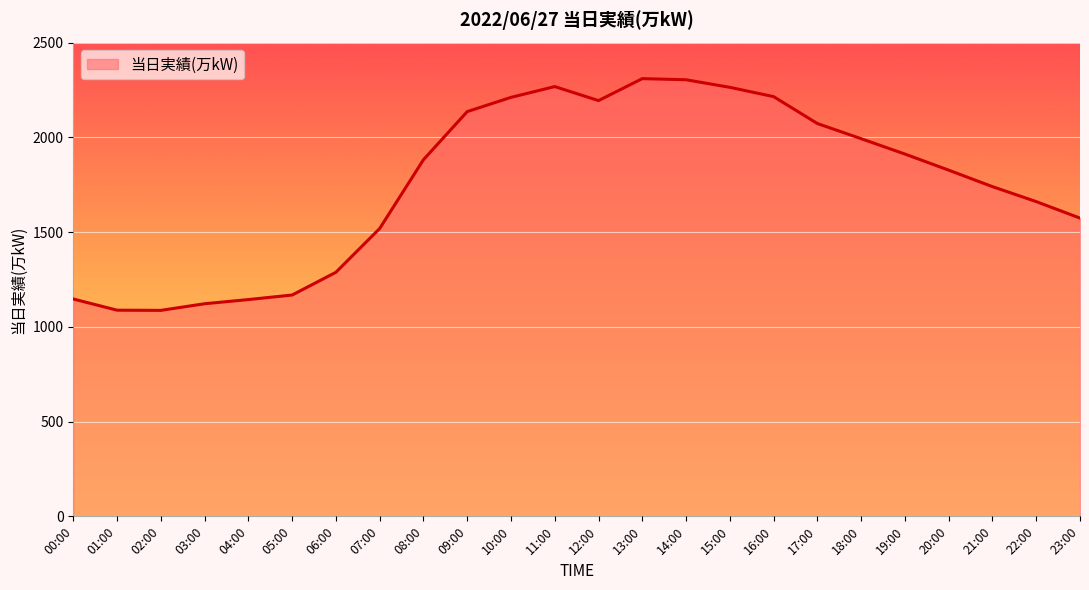

What is the difference between the maximum and minimum values?

1223